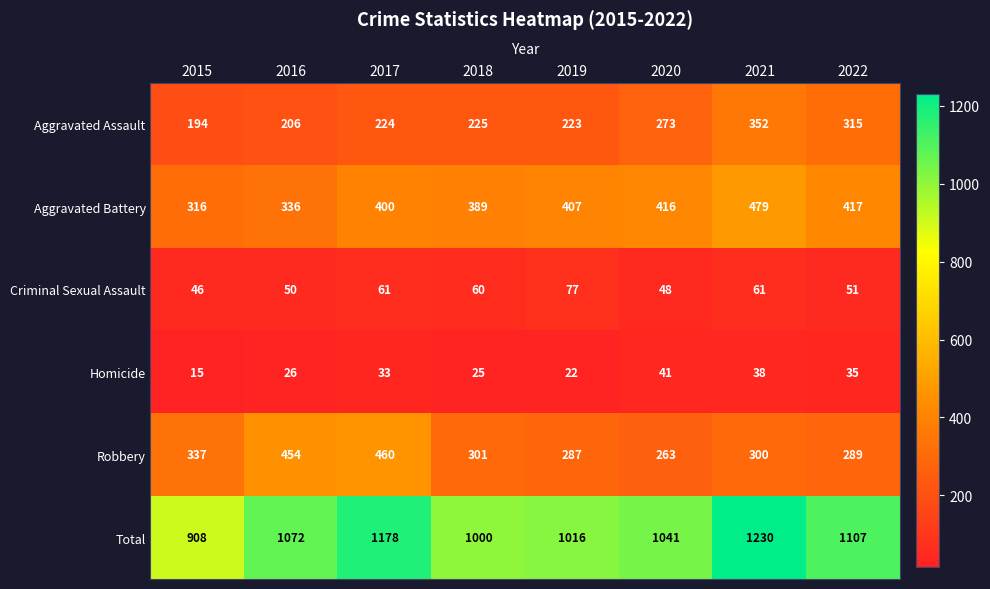

Between 2017 and 2021, which series saw the biggest shift?

Robbery